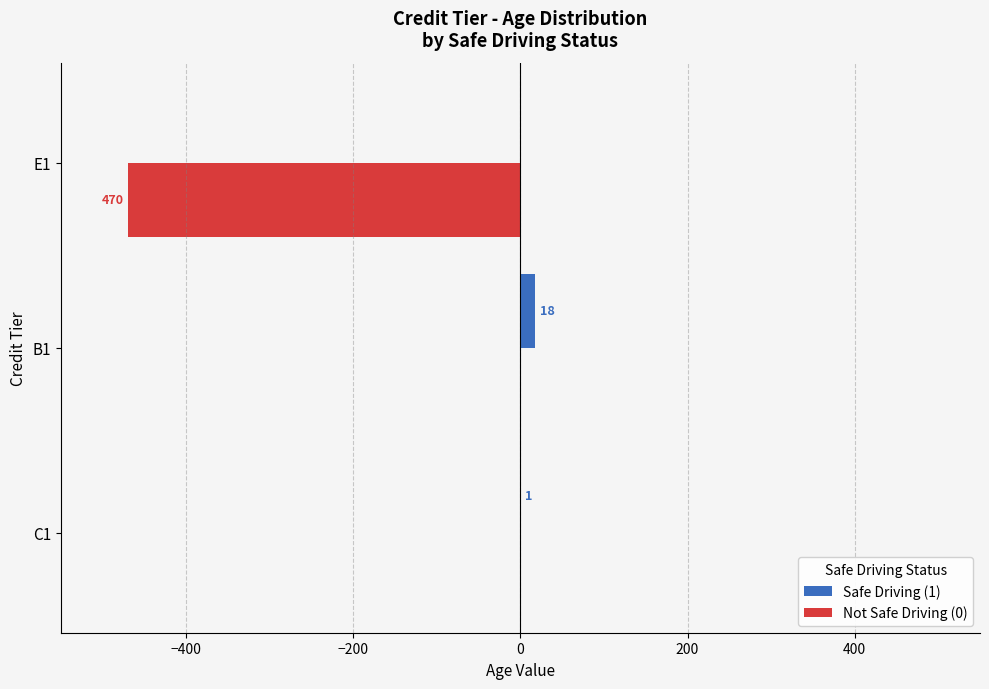

How many Not Safe Driving (0) values are between -470 and 0?

3